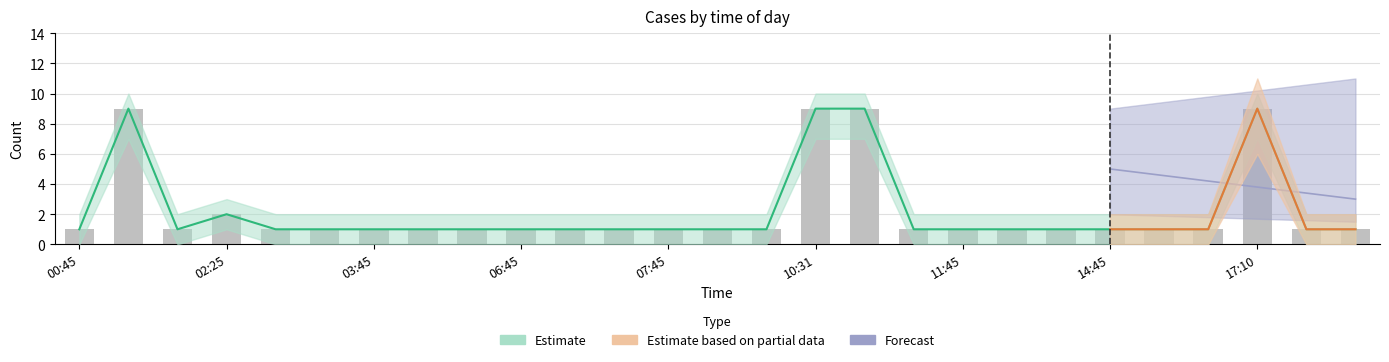

True or false: the data shows 1 at 15:45.

True